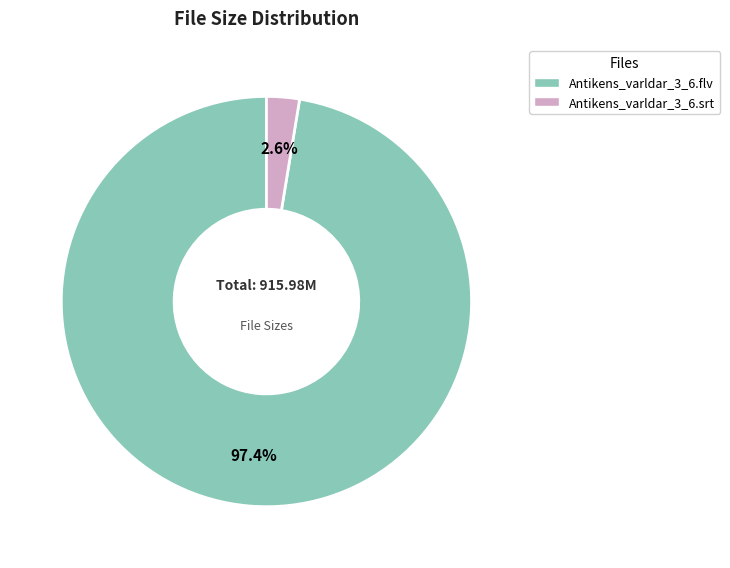

Between Antikens_varldar_3_6.srt and Antikens_varldar_3_6.flv, which is larger?

Antikens_varldar_3_6.flv